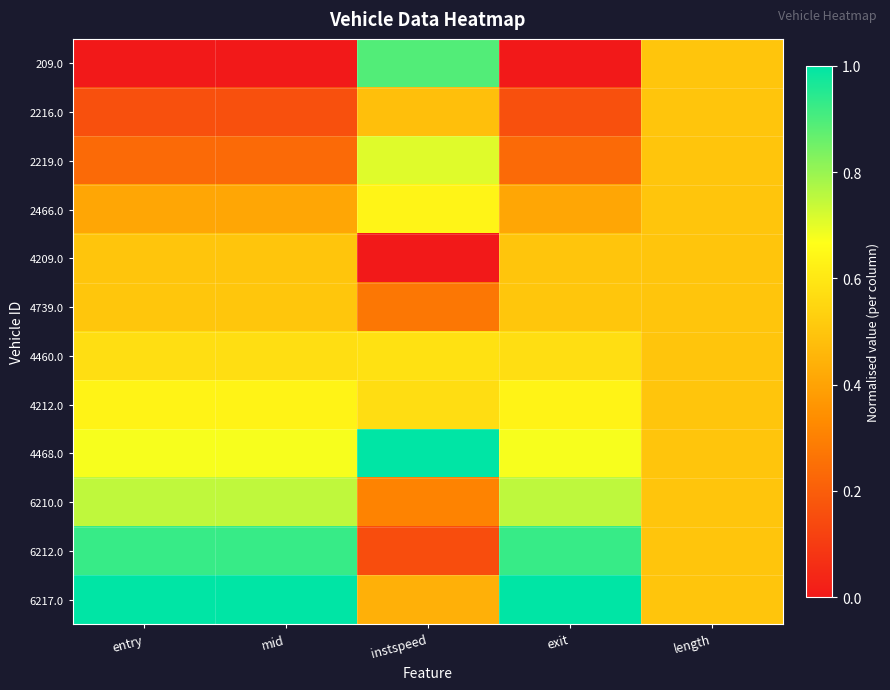

Reading right to left, extract all data points from this chart.

209.0: length=0.5	exit=0.0	instspeed=0.9	mid=0.0	entry=0.0
2216.0: length=0.5	exit=0.2	instspeed=0.5	mid=0.2	entry=0.2
2219.0: length=0.5	exit=0.2	instspeed=0.7	mid=0.2	entry=0.2
2466.0: length=0.5	exit=0.4	instspeed=0.6	mid=0.4	entry=0.4
4209.0: length=0.5	exit=0.5	instspeed=0.0	mid=0.5	entry=0.5
4739.0: length=0.5	exit=0.5	instspeed=0.3	mid=0.5	entry=0.5
4460.0: length=0.5	exit=0.6	instspeed=0.6	mid=0.6	entry=0.6
4212.0: length=0.5	exit=0.6	instspeed=0.6	mid=0.6	entry=0.6
4468.0: length=0.5	exit=0.7	instspeed=1.0	mid=0.7	entry=0.7
6210.0: length=0.5	exit=0.8	instspeed=0.3	mid=0.7	entry=0.7
6212.0: length=0.5	exit=0.9	instspeed=0.2	mid=0.9	entry=0.9
6217.0: length=0.5	exit=1.0	instspeed=0.4	mid=1.0	entry=1.0